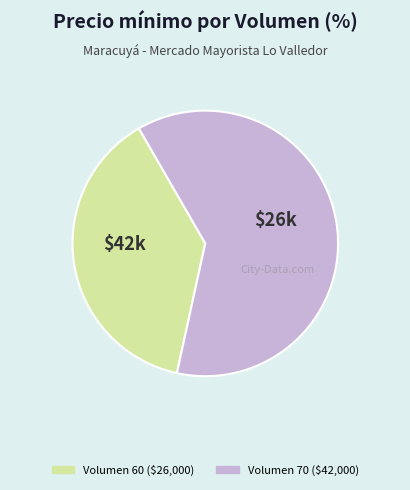

Does any single category account for the majority?

Yes